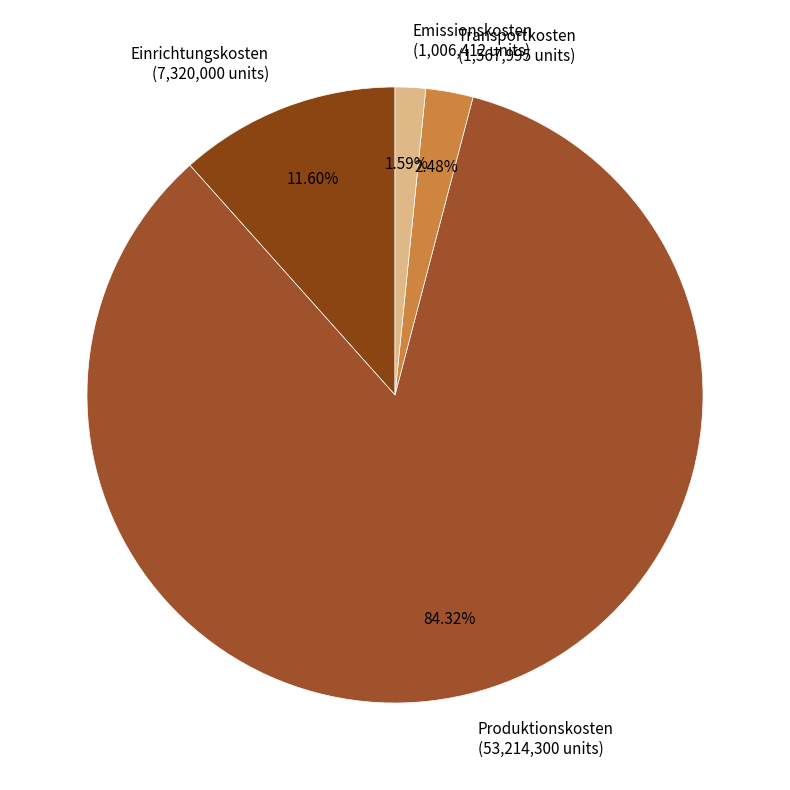

To the nearest percent, what is the average slice percentage?

25%